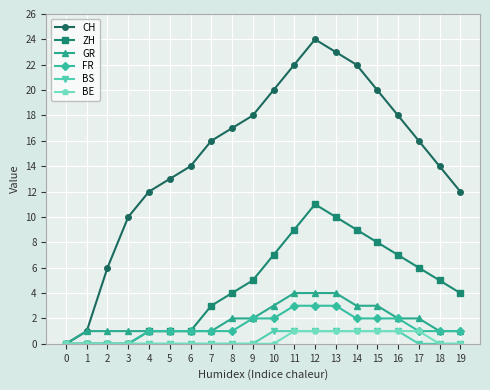

What value does the ZH series have at 17, to the nearest 10?

10